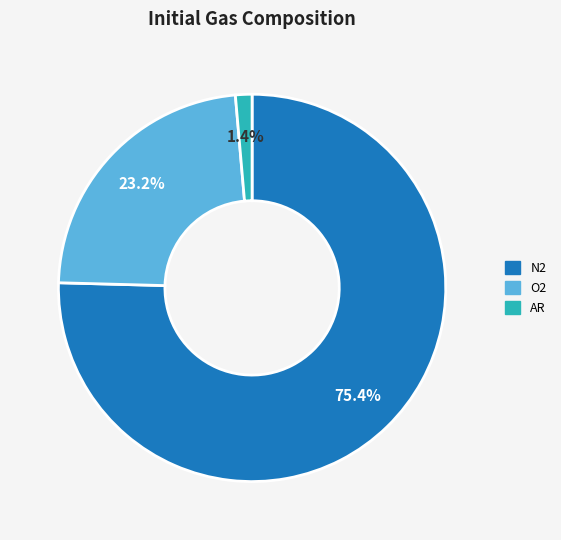

Does any single category account for the majority?

Yes